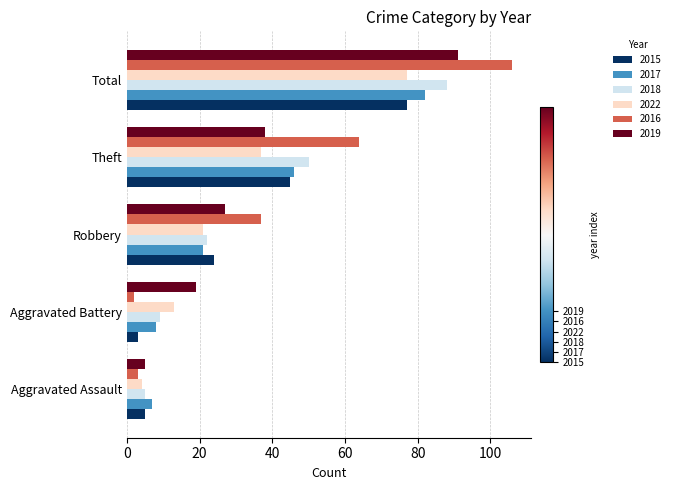

At which category is the sum across all series the highest?

Total